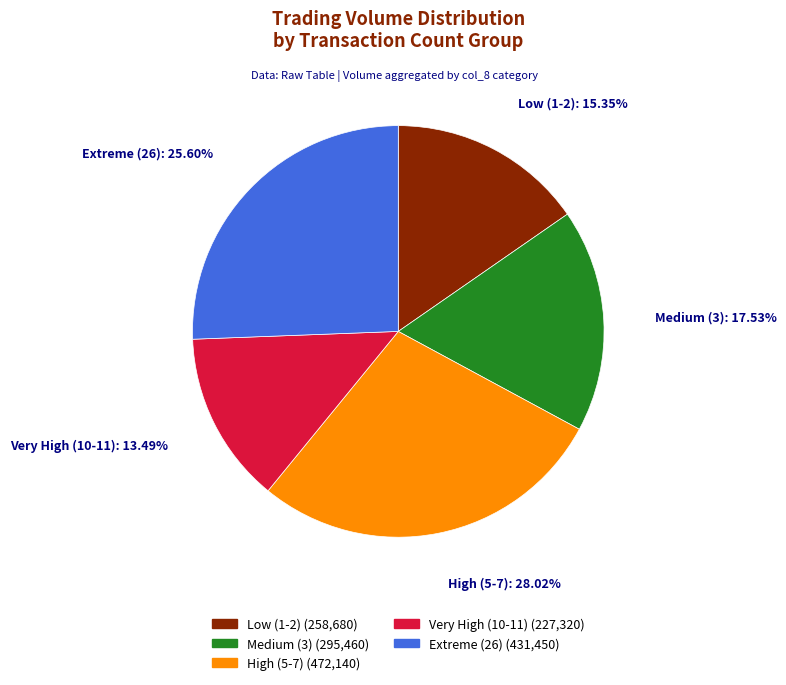

Is there a majority slice in this chart?

No